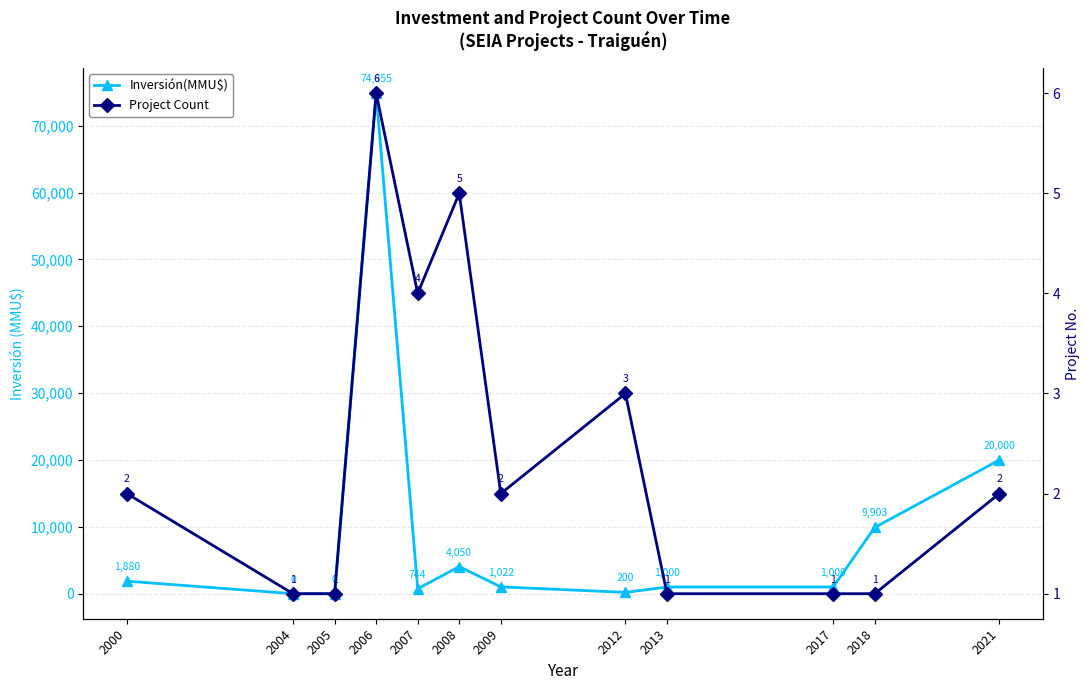

What is the value of the Project Count point at the 12th from the left?

2